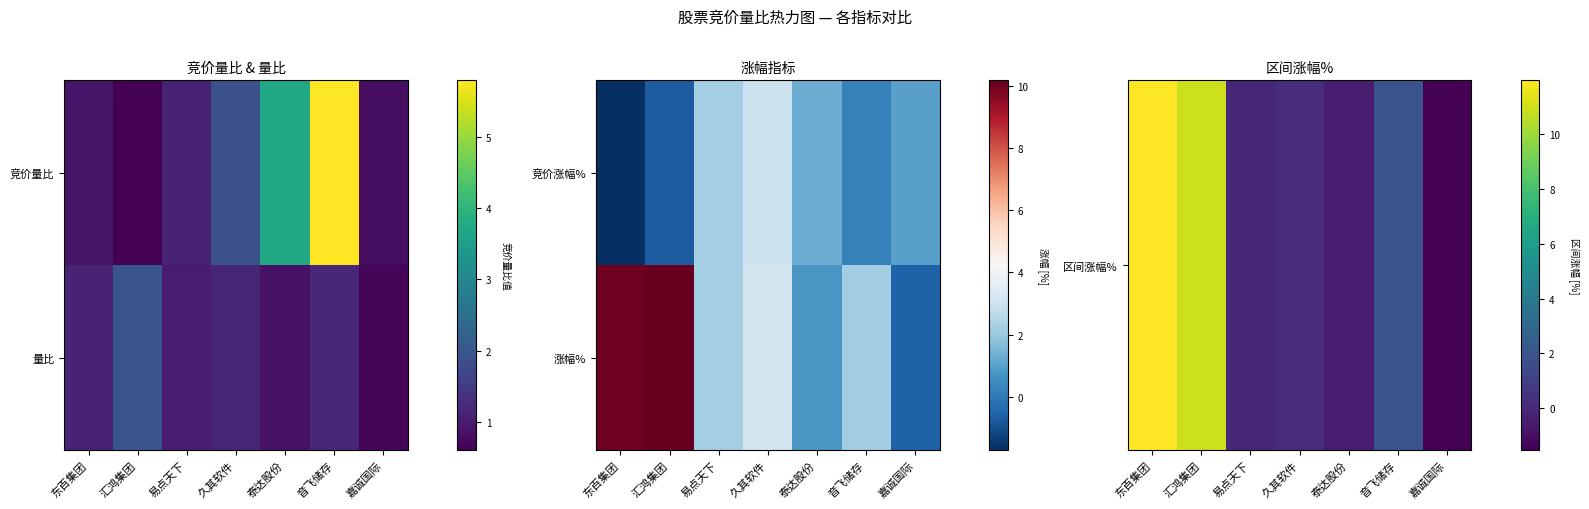

At how many categories does at least one series exceed 5?

2